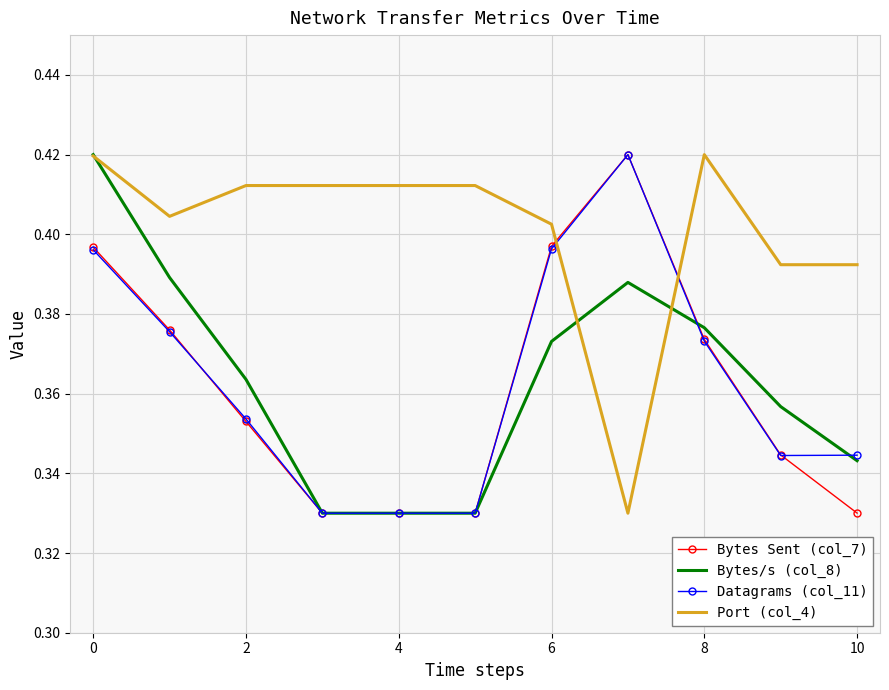

Which series has the largest total across all categories?

Port (col_4)